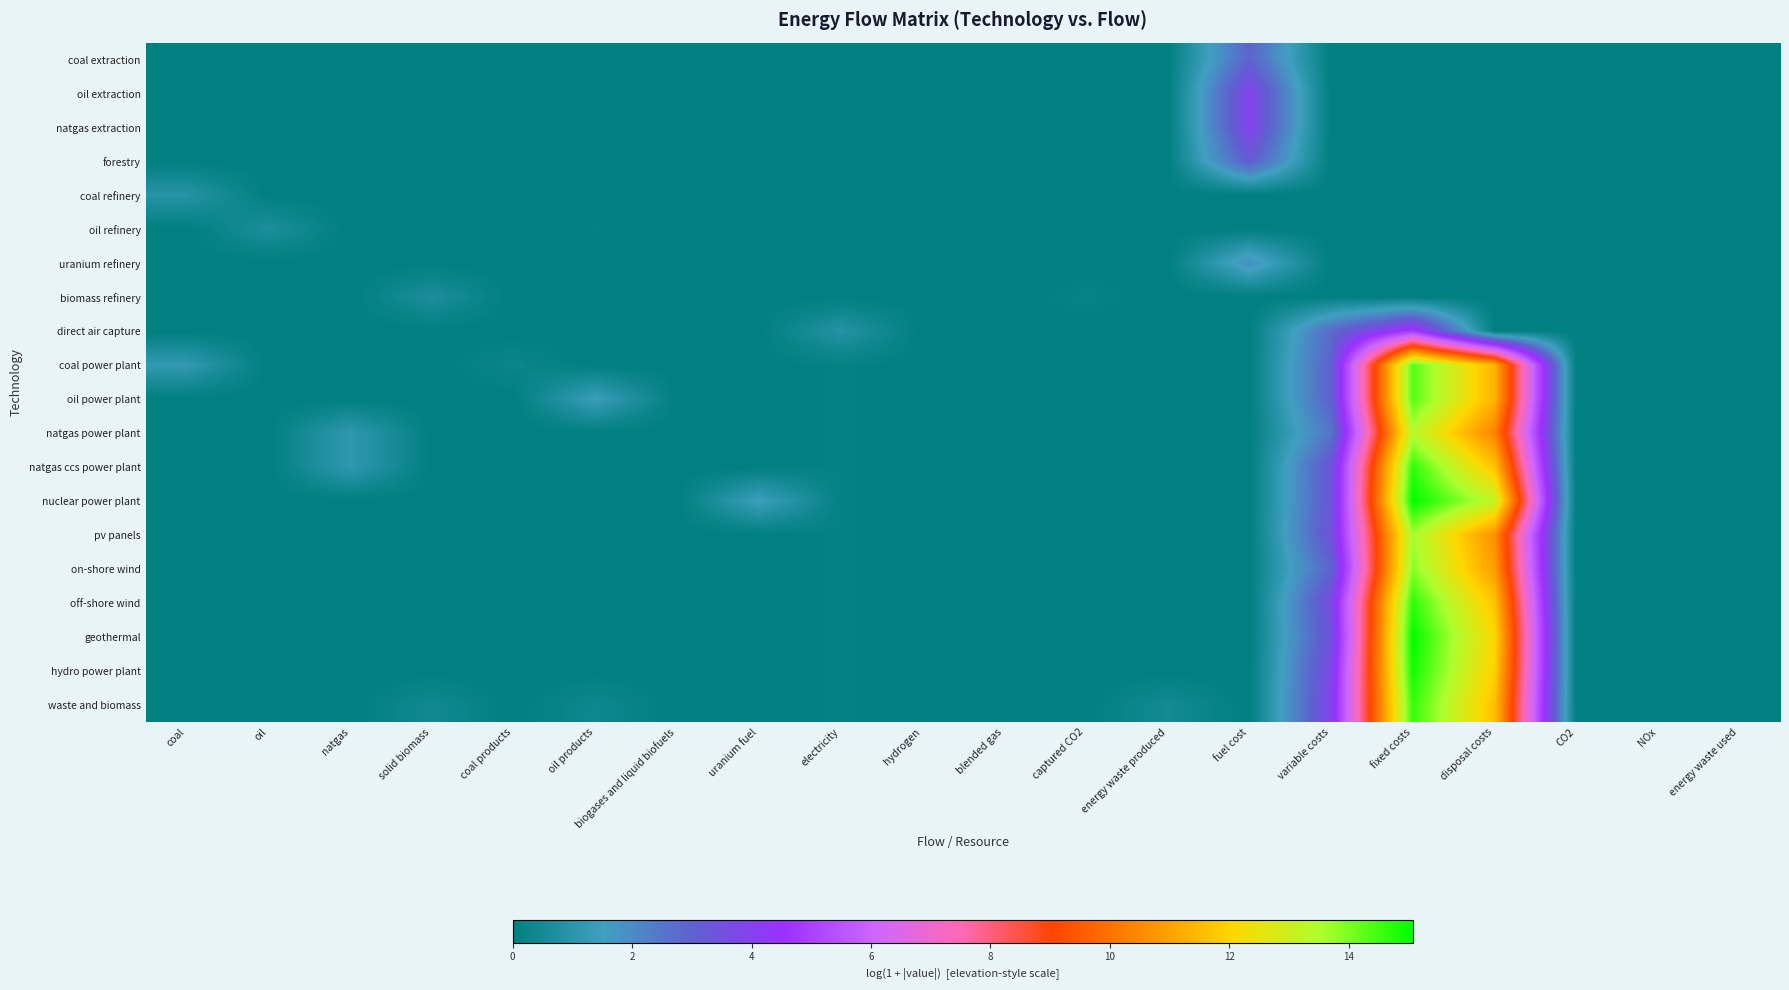

At coal, list the series in order from largest to smallest.

coal power plant, coal refinery, coal extraction, oil extraction, natgas extraction, forestry, oil refinery, uranium refinery, biomass refinery, direct air capture, oil power plant, natgas power plant, natgas ccs power plant, nuclear power plant, pv panels, on-shore wind, off-shore wind, geothermal, hydro power plant, waste and biomass